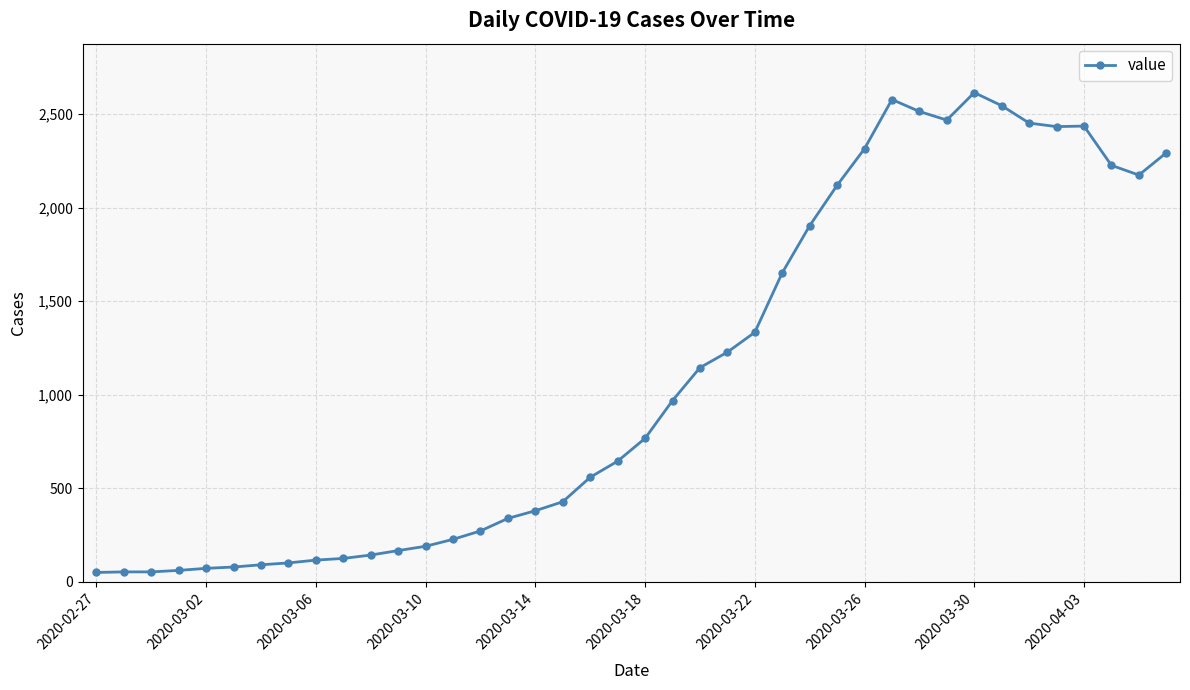

What is the difference between the maximum and minimum values?

2566